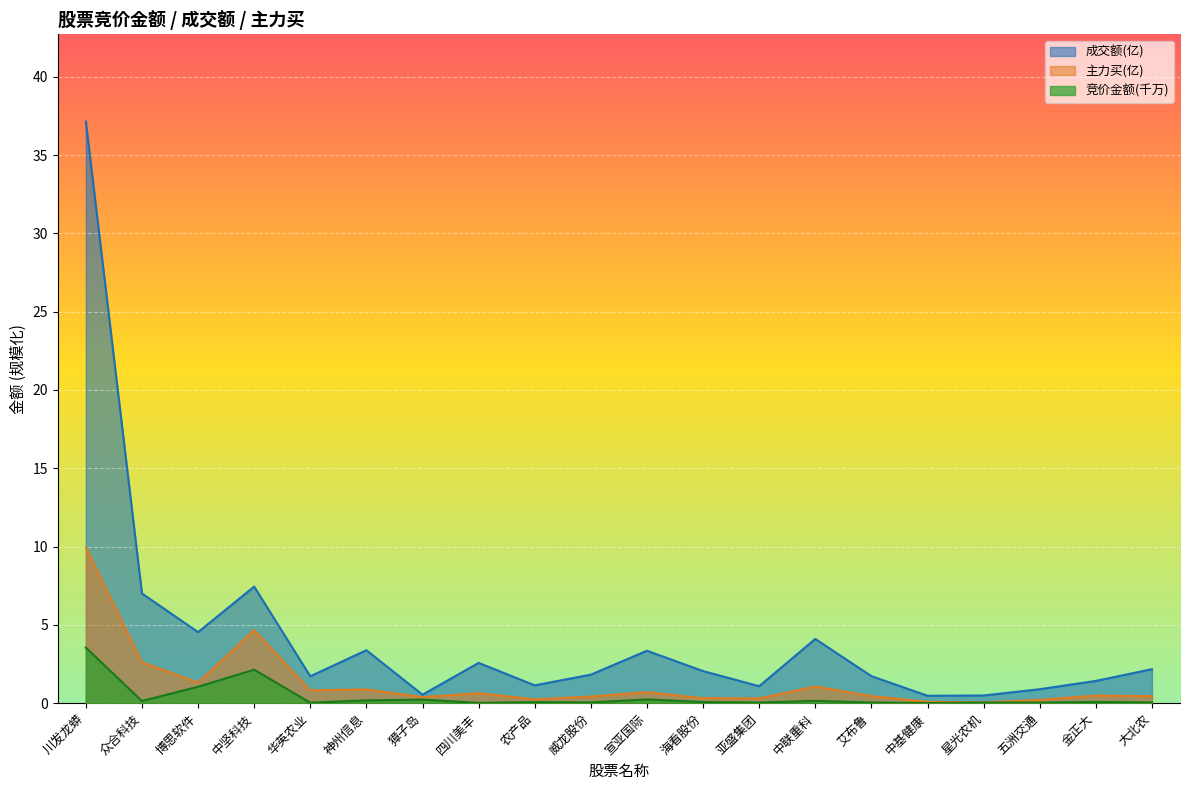

True or false: 成交额 has more than 2 points higher than both neighbors.

True